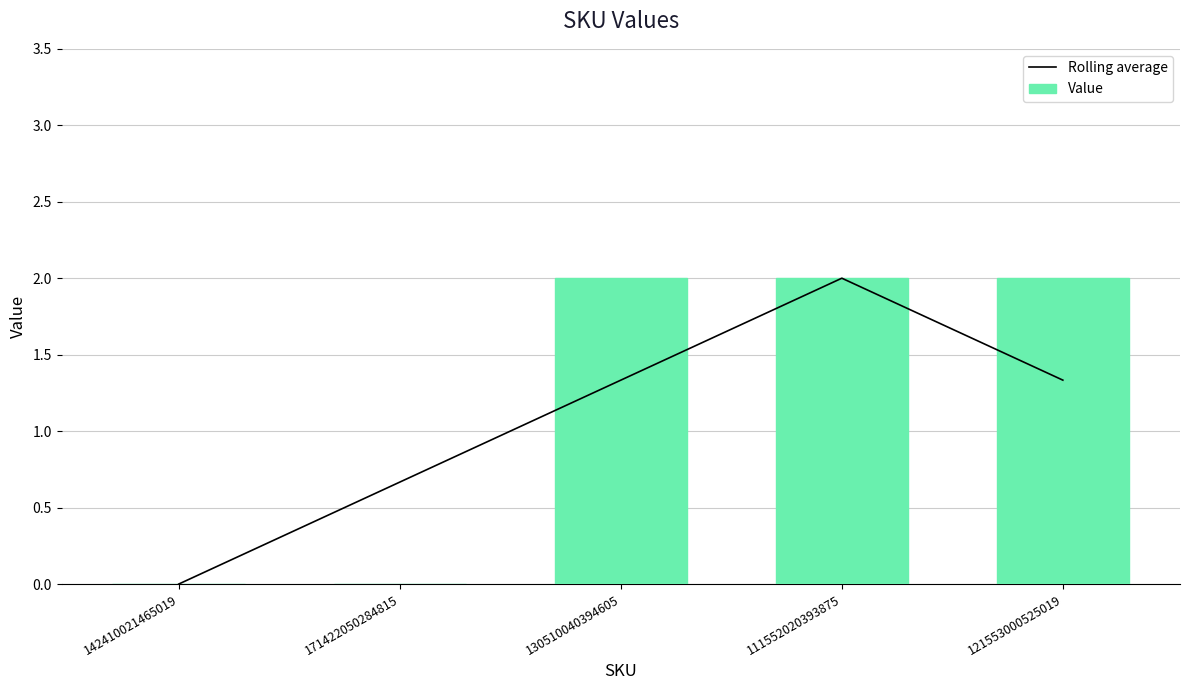

The Rolling average series shows 2.1 at 121553000525019. True or false?

False